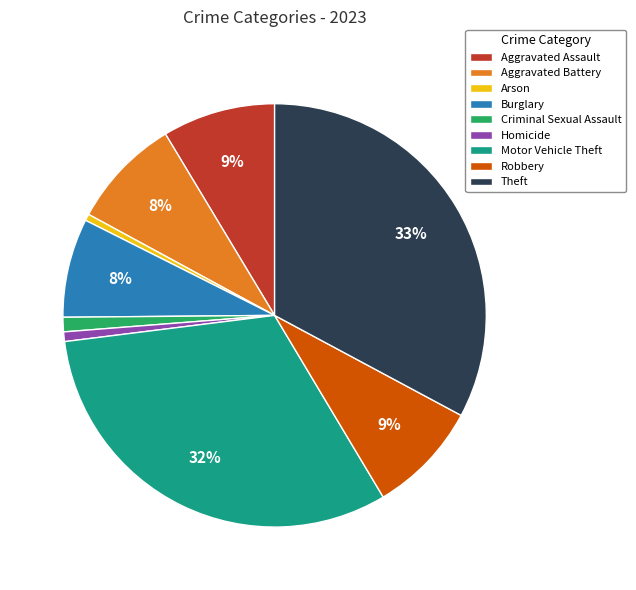

Is Arson the majority of the pie?

No